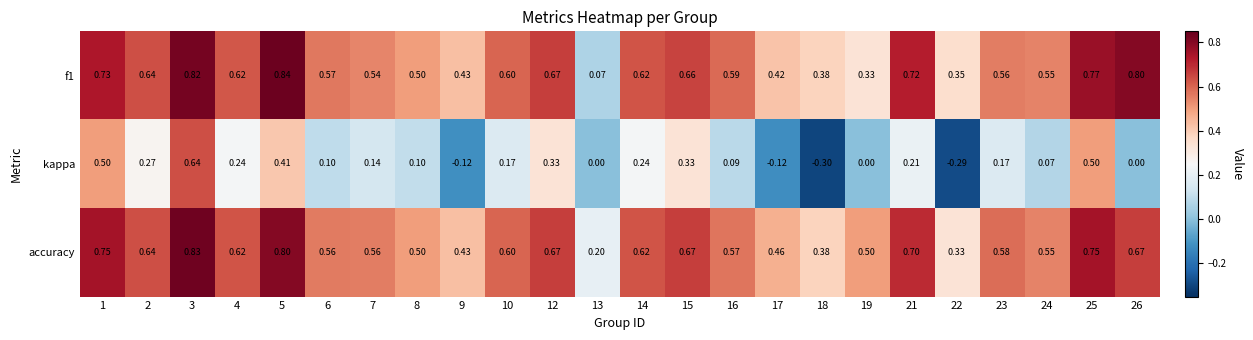

What is the maximum value shown in the chart?

0.8